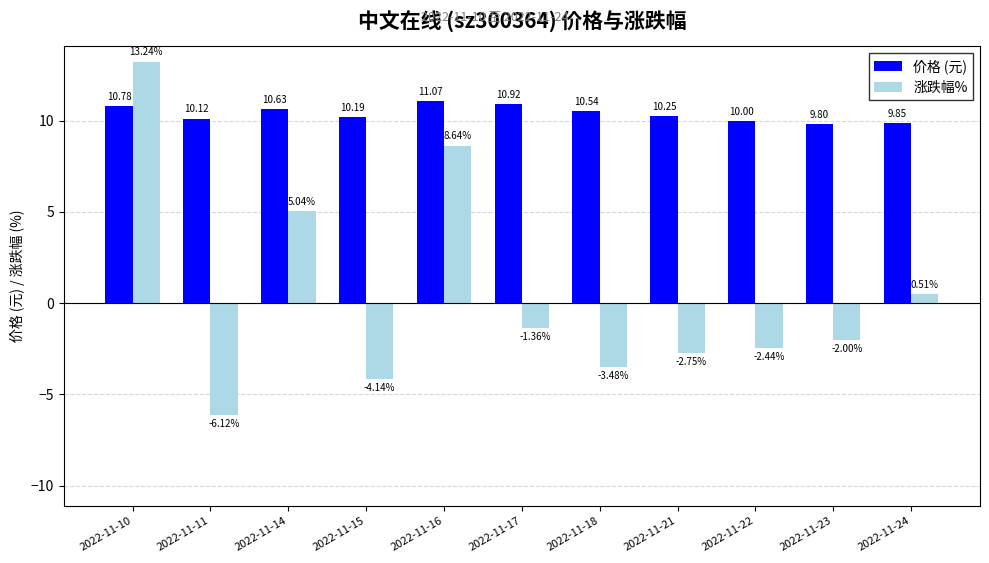

Is the value of 涨跌幅% at 2022-11-18 greater than the value of 价格 (元) at 2022-11-14?

No